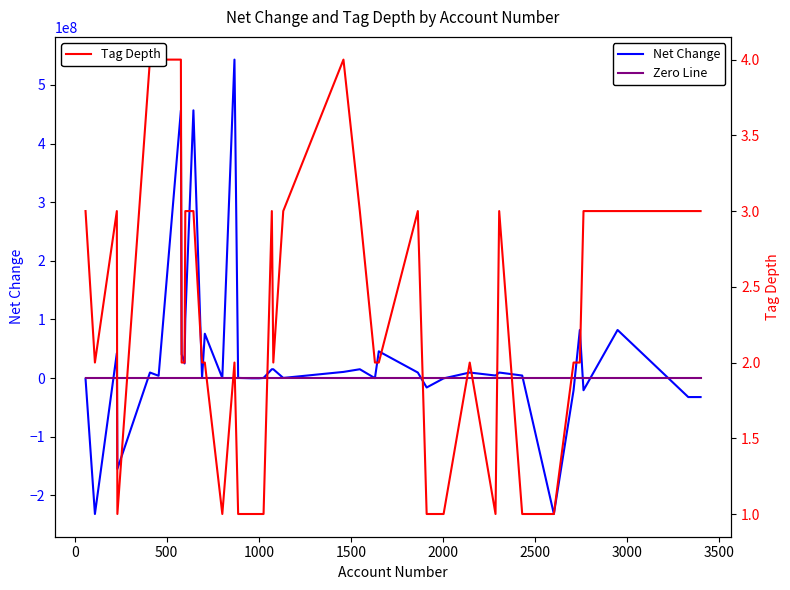

What is the greatest value displayed?

543214000